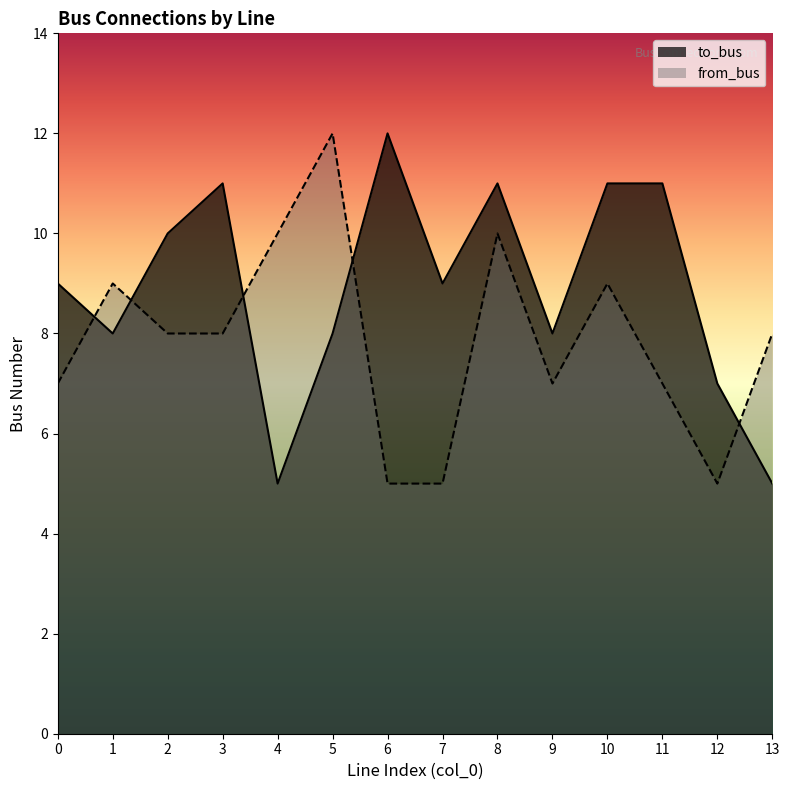

How many lines are shown in the chart?

2